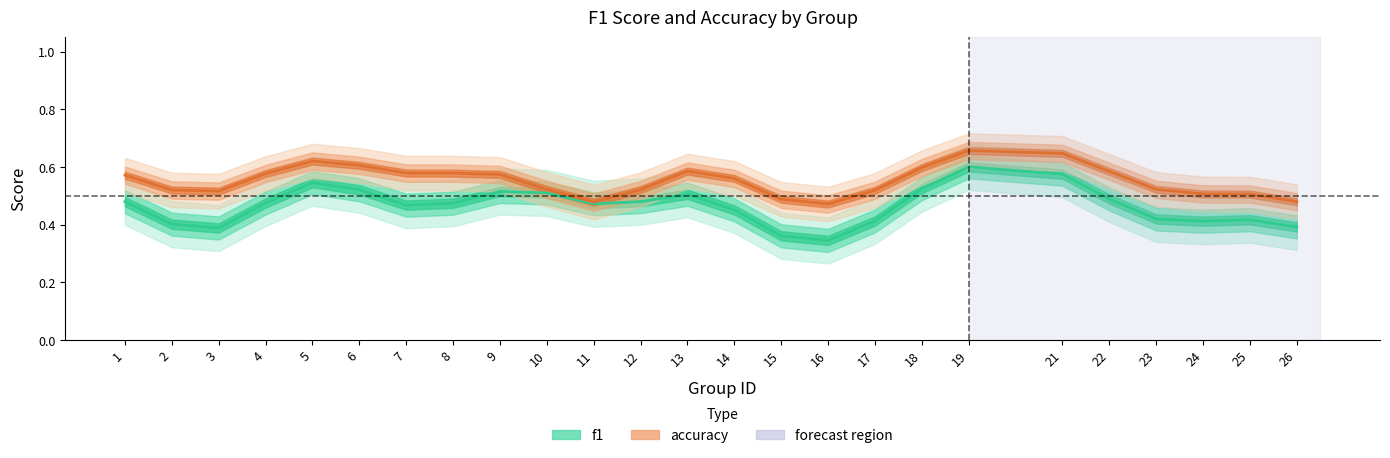

At which category does accuracy reach its first local peak?

5